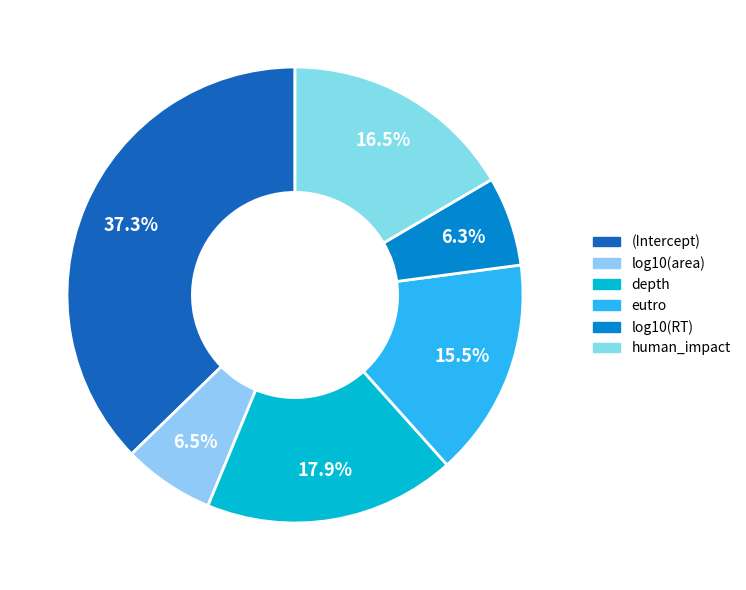

To the nearest percent, what percentage of the pie is log10(area)?

6%